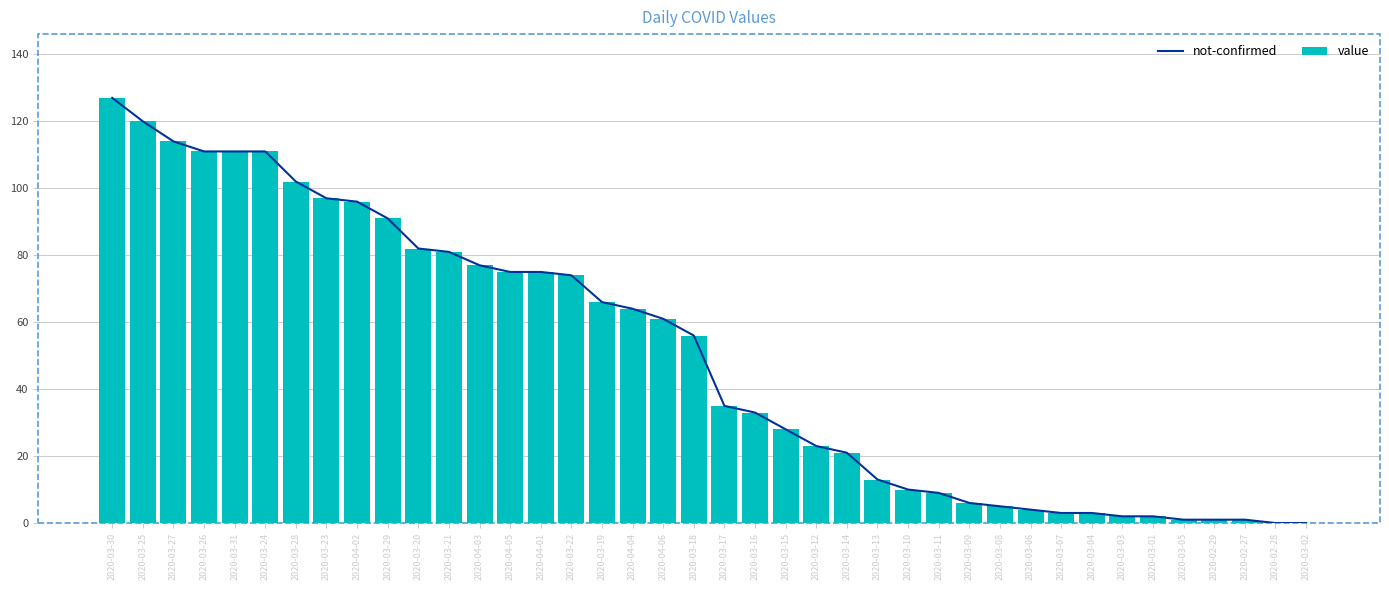

Does the chart contain stacked bars?

No